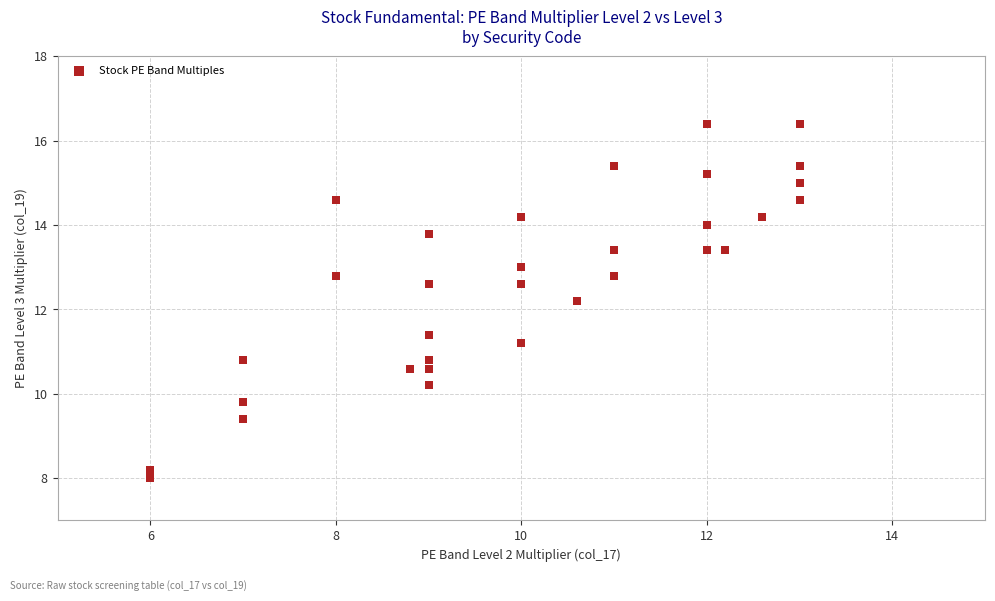

What Y value in the scatter plot is closest to 12?

12.2